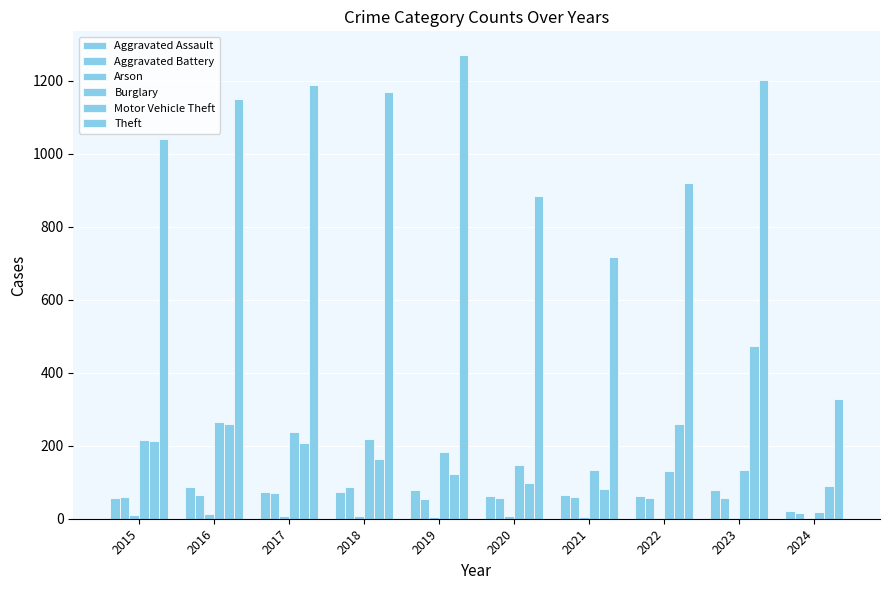

How many groups of bars are there?

10